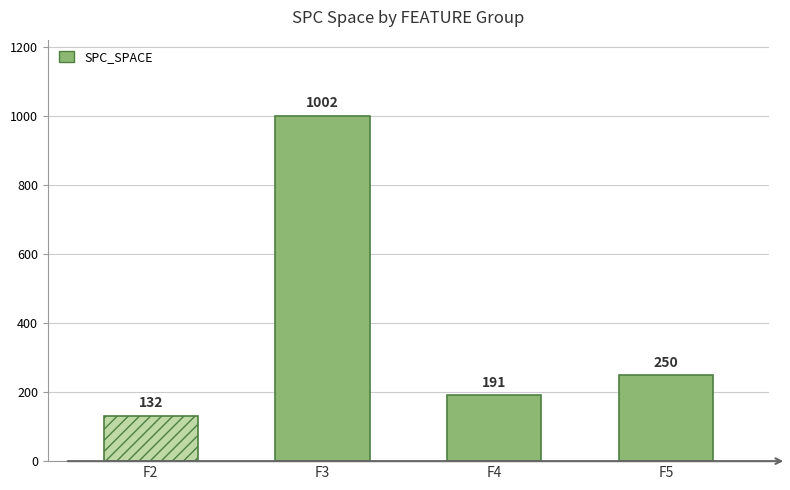

What is the change in value from F2 to F4?

+59